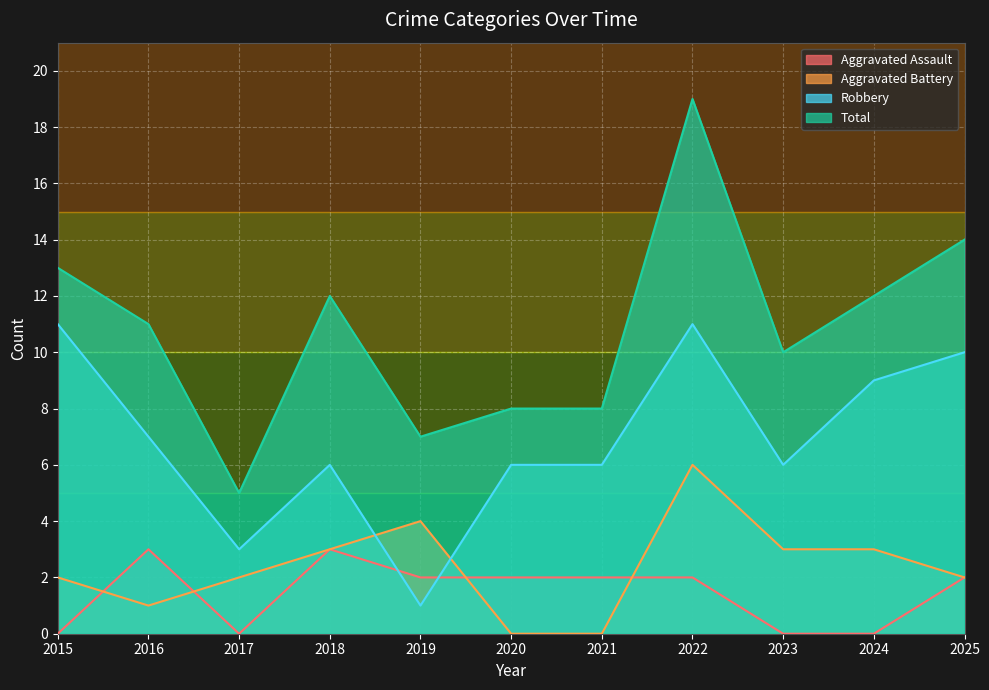

Rank the series at 2019 from lowest to highest value.

Robbery, Aggravated Assault, Aggravated Battery, Total